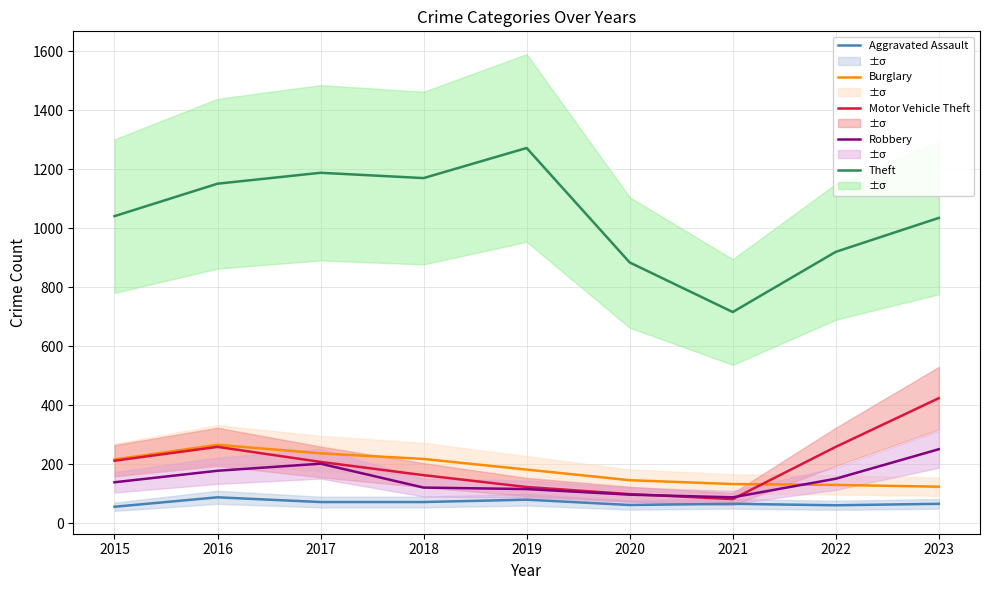

Reading left to right, transcribe all the data shown in this chart.

Aggravated Assault: 56	88	72	72	80	62	66	61	66
Burglary: 216	266	237	218	182	146	133	130	124
Motor Vehicle Theft: 212	259	208	163	123	99	82	259	424
Robbery: 139	178	202	121	116	97	88	151	251
Theft: 1041	1151	1188	1170	1272	884	716	920	1035